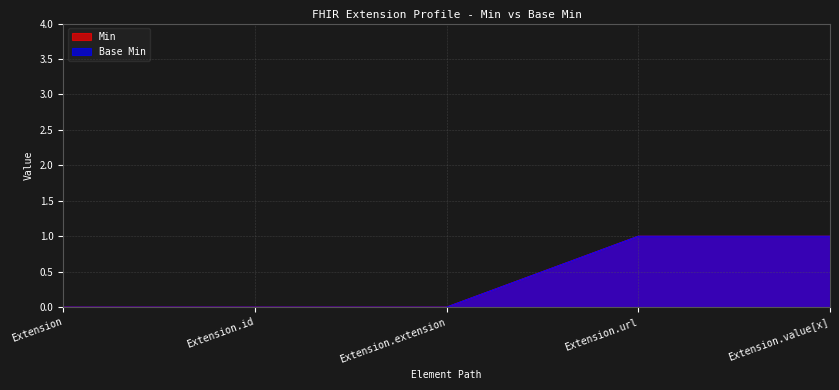

The Min series shows 1 at Extension.url. True or false?

True